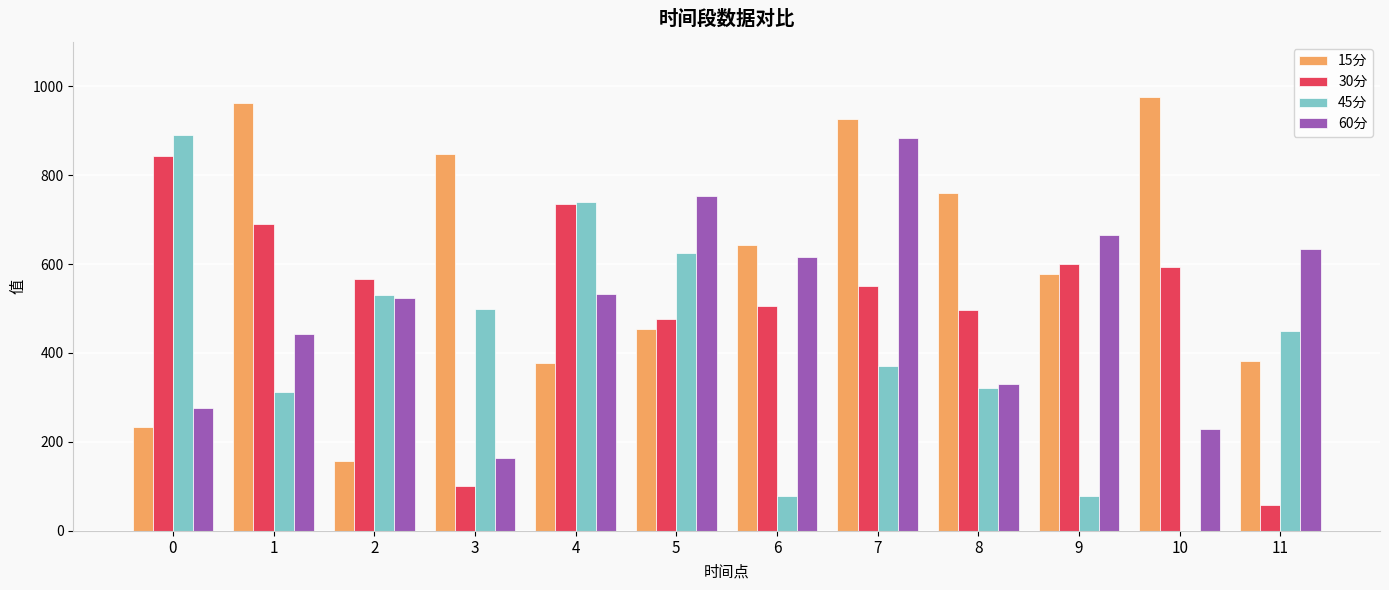

What is the sum of all 45分 values?

4895.8